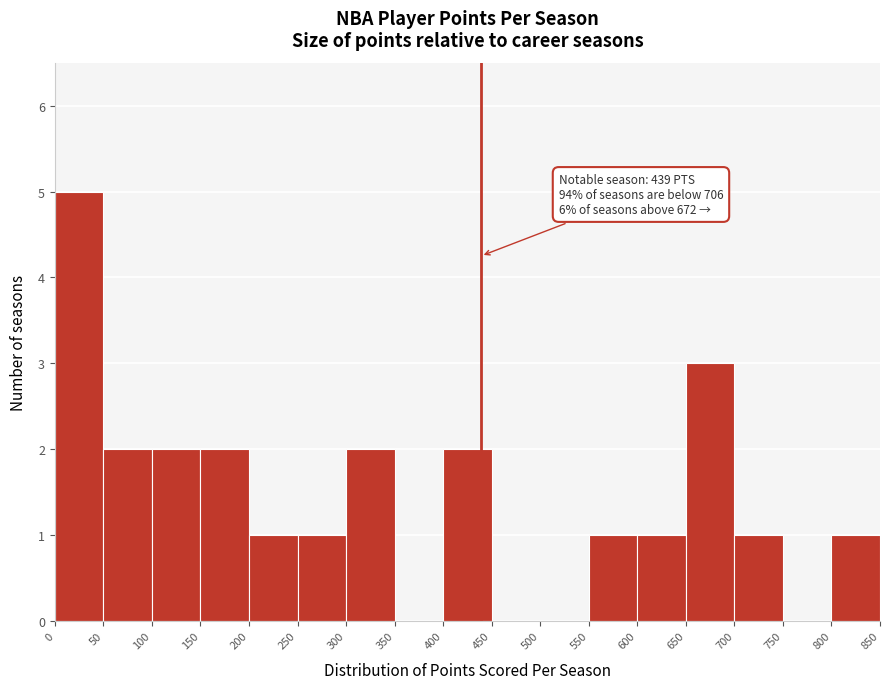

Over which range of the x-axis is the bar tallest?

0 to 50